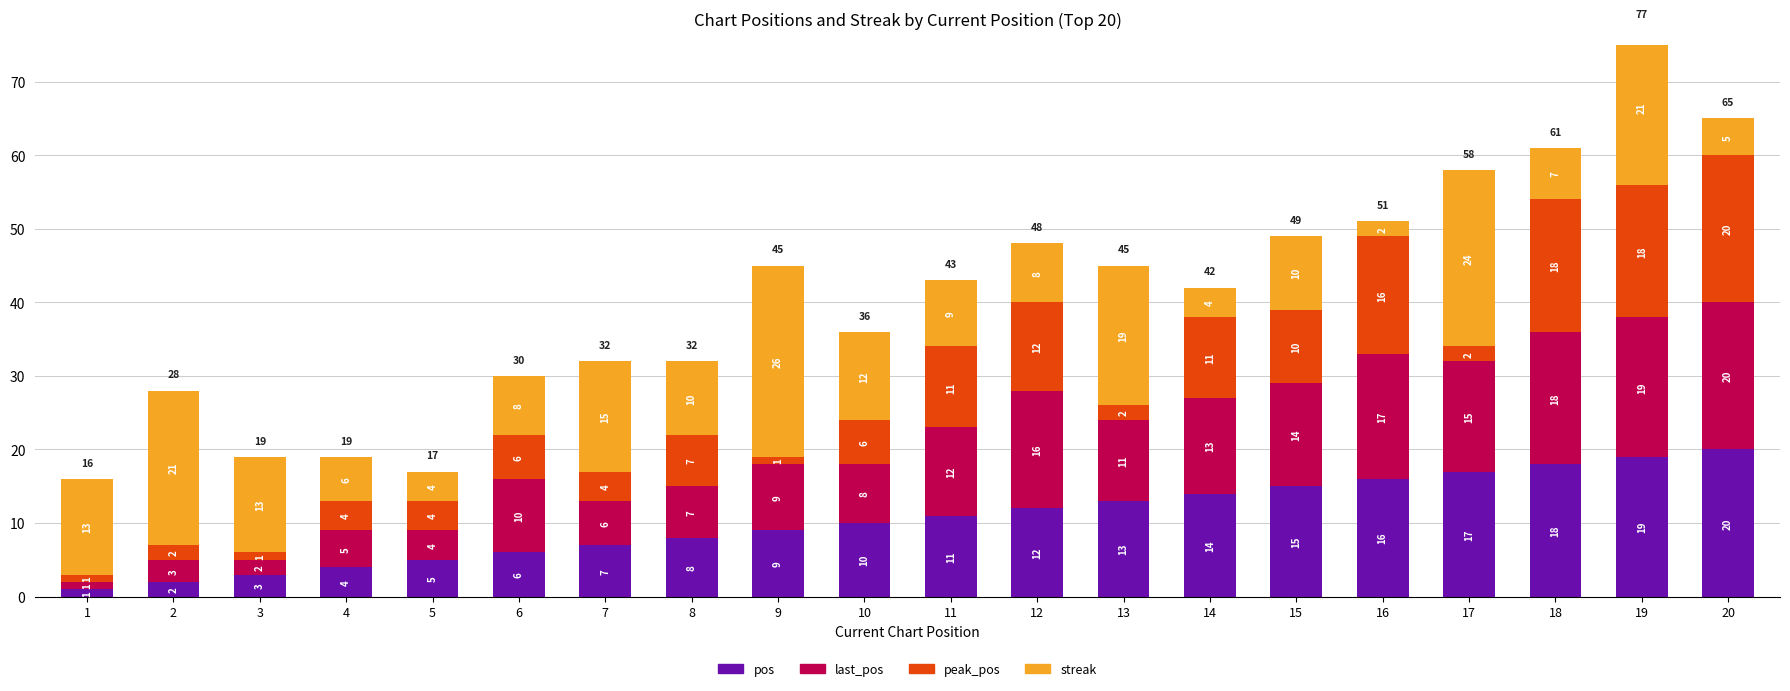

How many groups of bars are there?

20